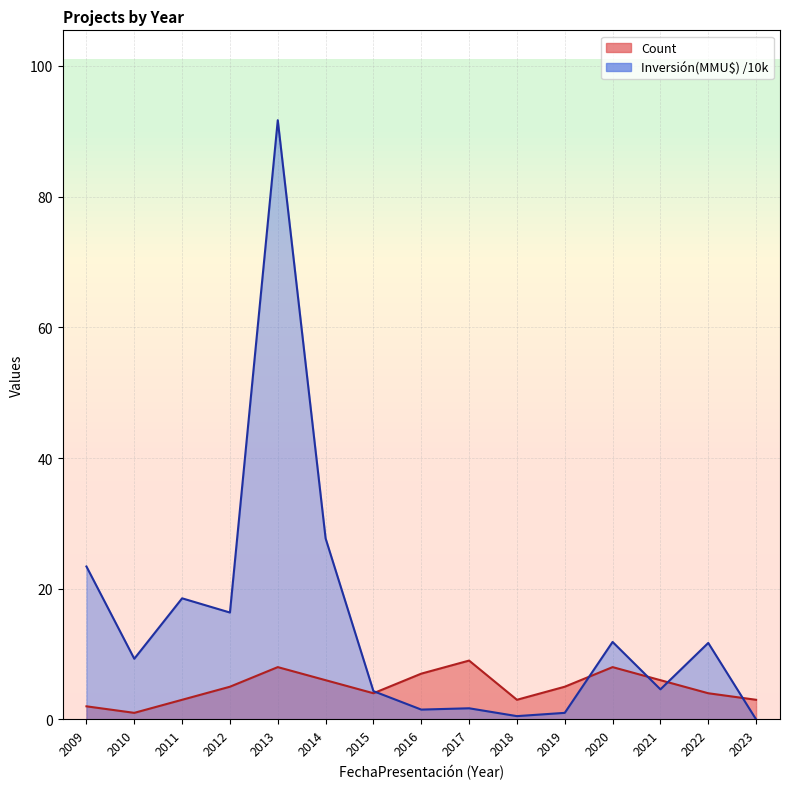

What is the value of the Inversión(MMU$) point at the 12th from the left?

11.9